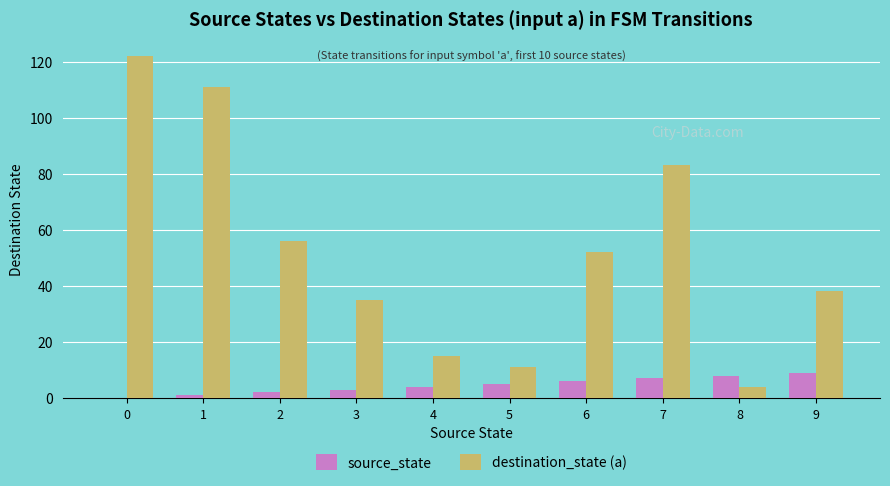

The value of destination_state (a) at 9 is 13. True or false?

False